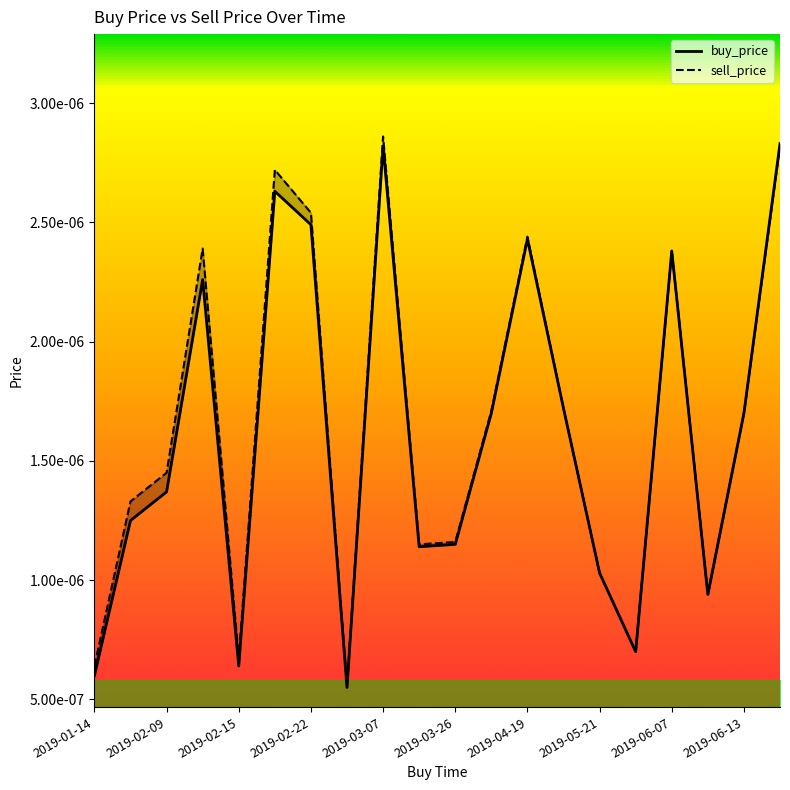

True or false: sell_price and buy_price cross at least once.

False